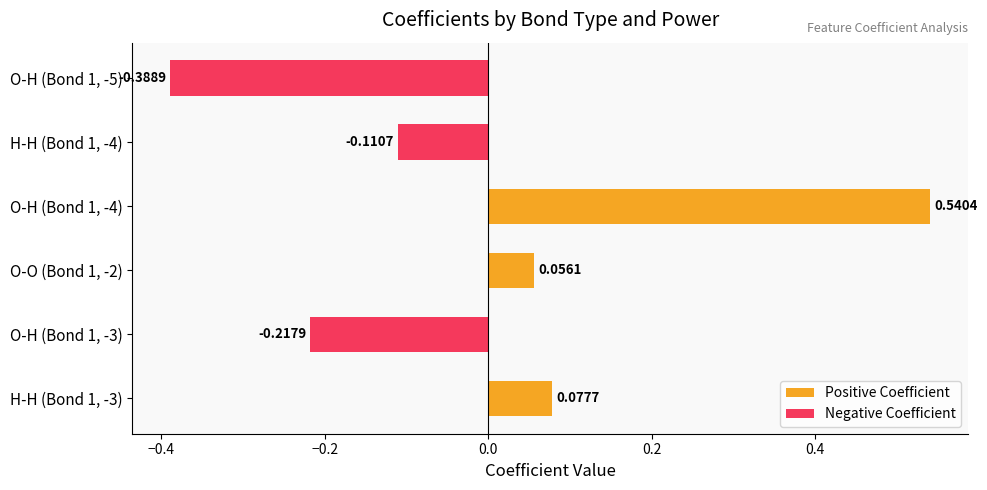

Are the bars horizontal?

Yes